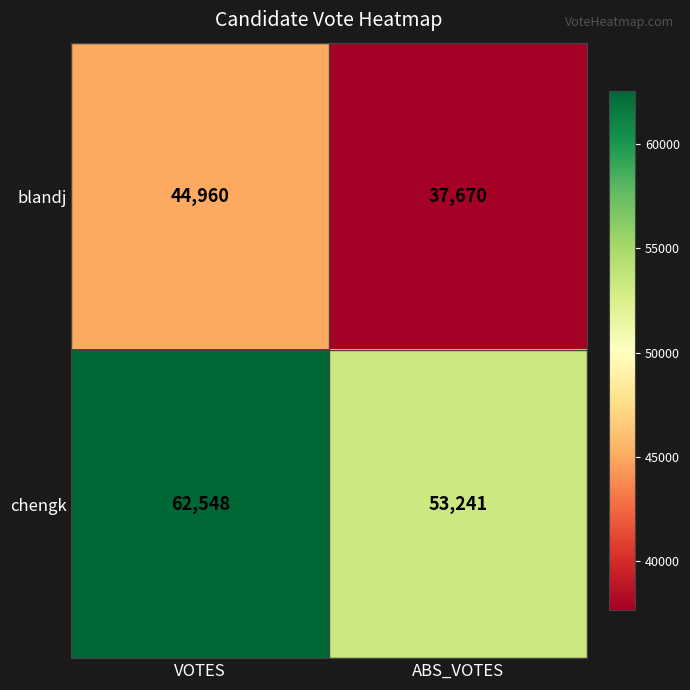

Which series has the widest spread of values?

chengk